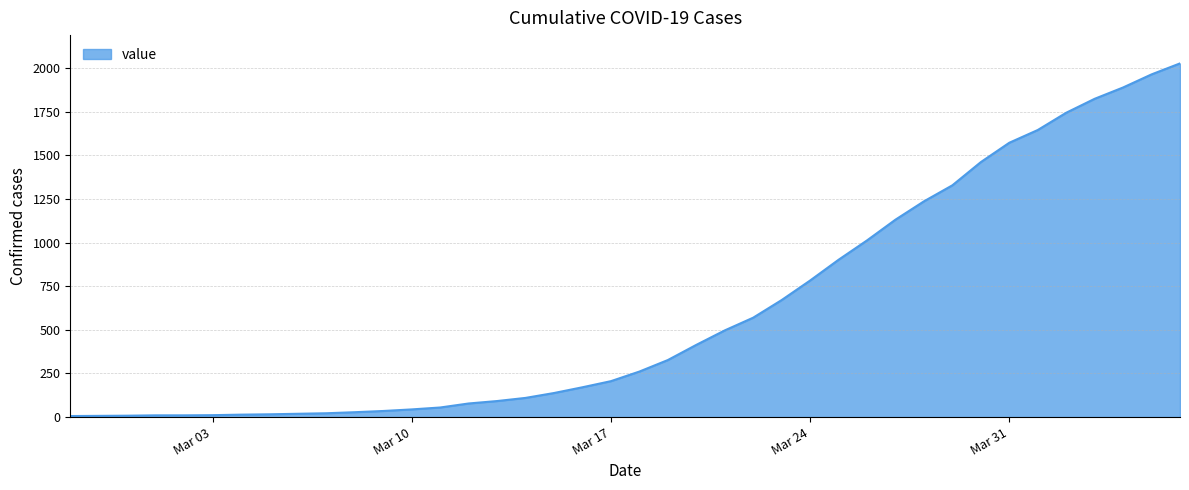

What is the maximum value shown in the chart?

2028